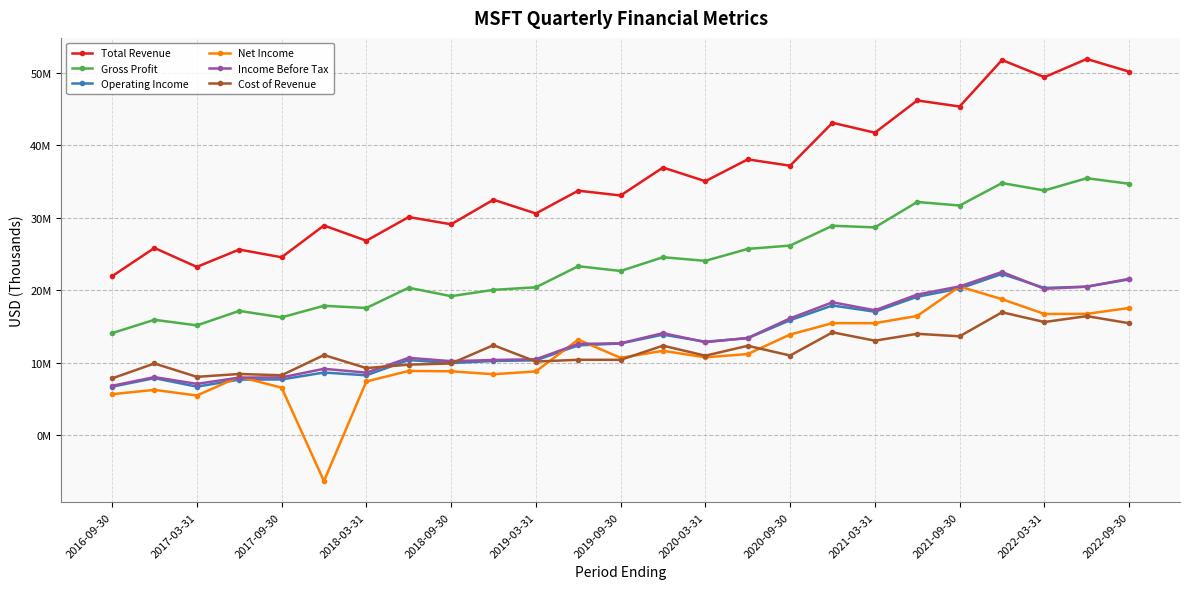

What are all the series names shown in the legend?

Total Revenue, Gross Profit, Operating Income, Net Income, Income Before Tax, Cost of Revenue